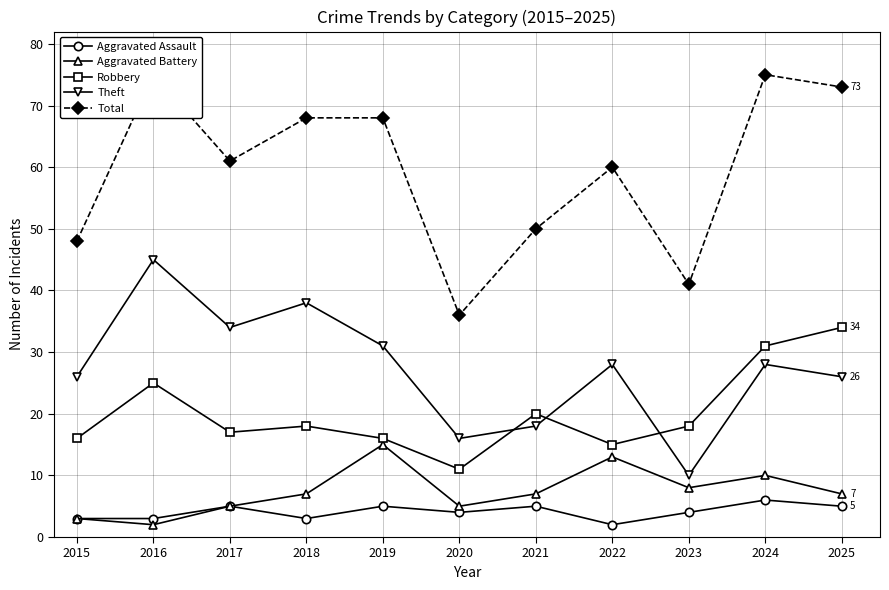

Which category has the lowest value in the Aggravated Assault series?

2022